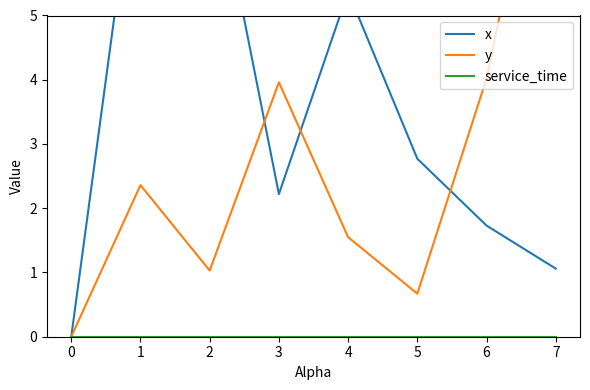

List the series in order of their peak value, lowest first.

service_time, x, y